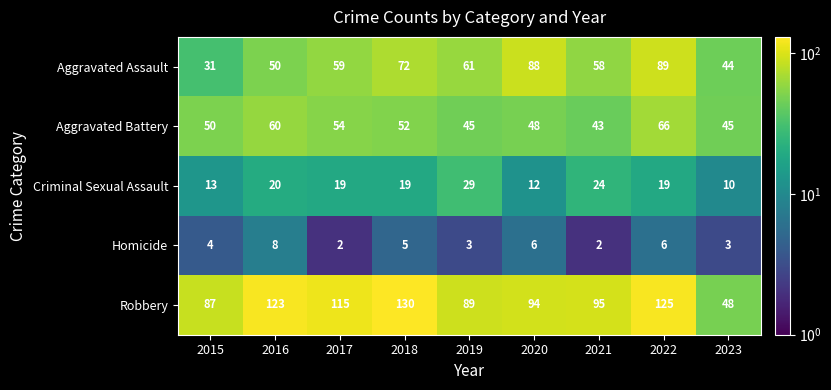

At which label does Criminal Sexual Assault first exceed 19?

2016